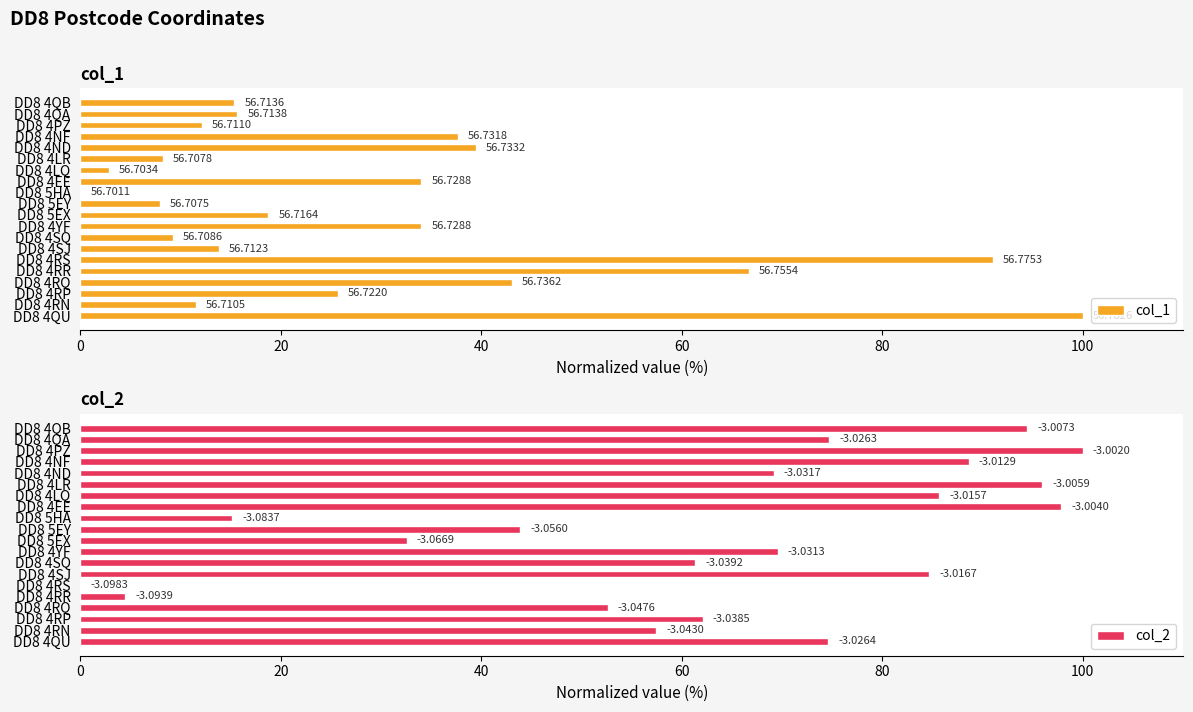

What is the maximum value shown in the chart?

100.0